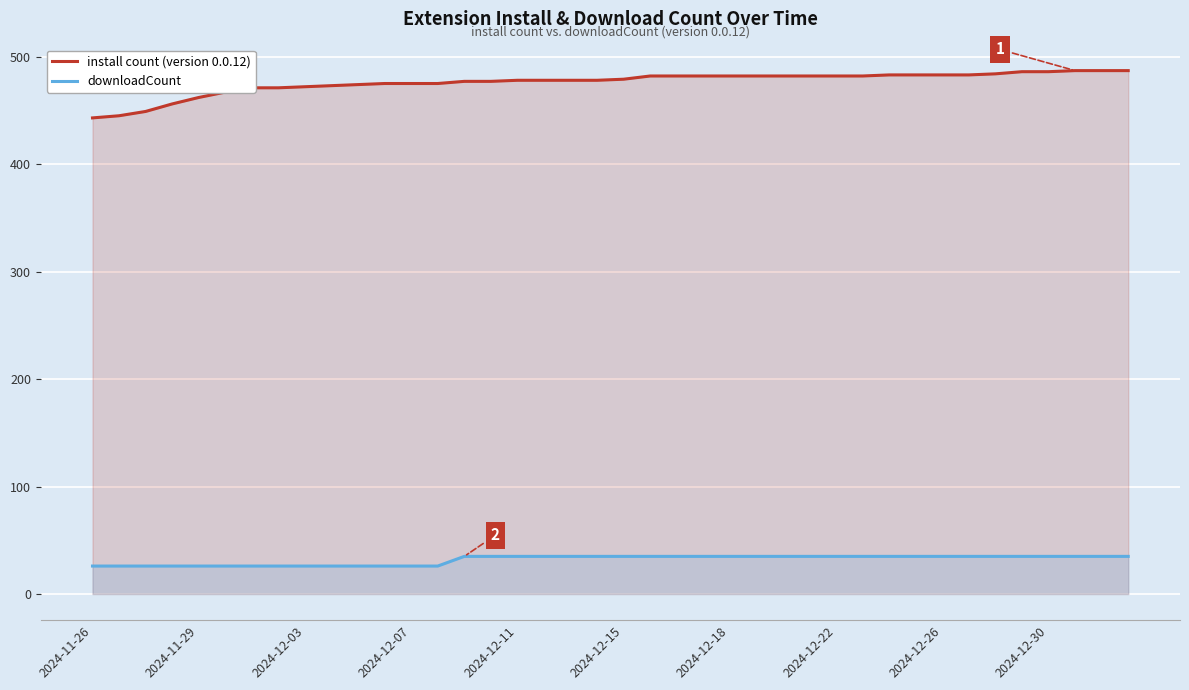

True or false: install count (version 0.0.12) has a value of 486 at 2024-12-30.

True